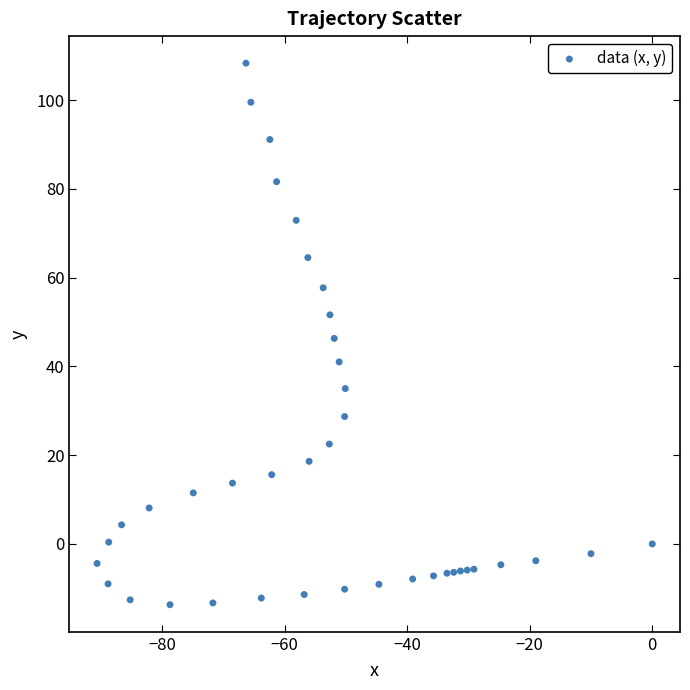

What is the range of X values (max minus min)?

90.6